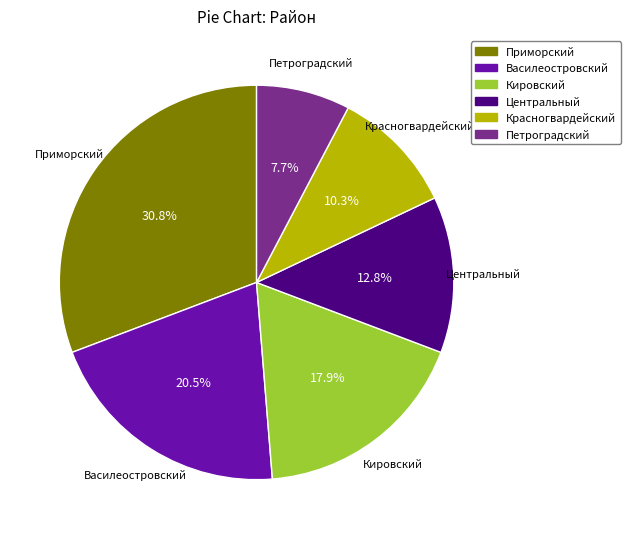

Does any single category account for the majority?

No